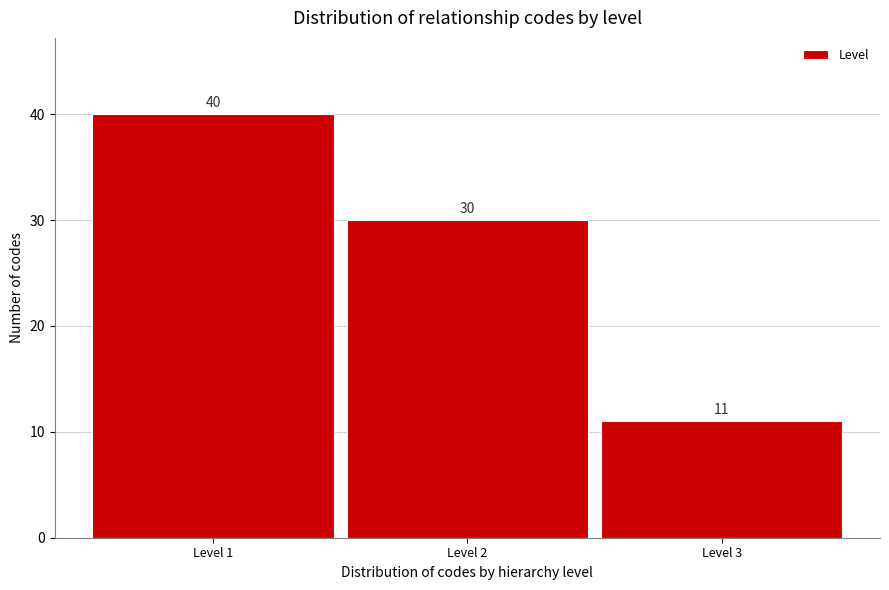

Reading left to right, transcribe all the data shown in this chart.

40	30	11